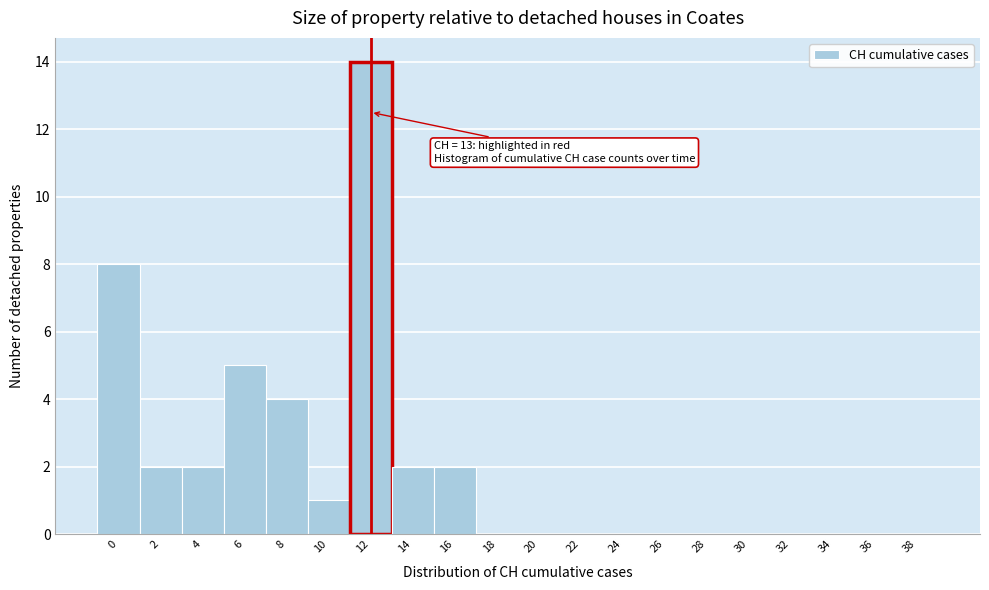

Reading right to left, what are all the values shown in this chart?

38=0	36=0	34=0	32=0	30=0	28=0	26=0	24=0	22=0	20=0	18=0	16=2	14=2	12=14	10=1	8=4	6=5	4=2	2=2	0=8